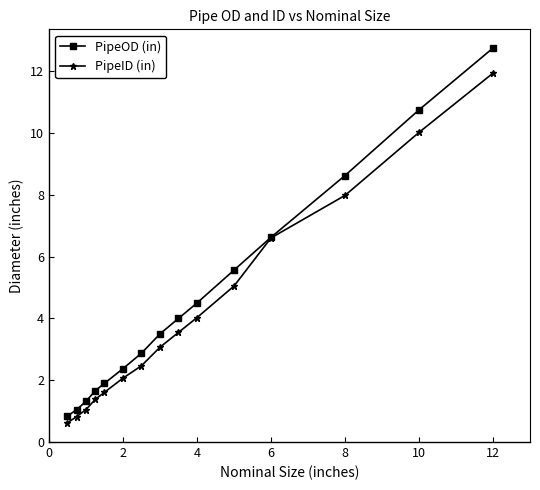

Reading left to right, what are all the values shown in this chart?

PipeOD (in): 0.8	1.1	1.3	1.7	1.9	2.4	2.9	3.5	4.0	4.5	5.6	6.6	8.6	10.8	12.8
PipeID (in): 0.6	0.8	1.0	1.4	1.6	2.1	2.5	3.1	3.5	4.0	5.0	6.6	8.0	10.0	11.9